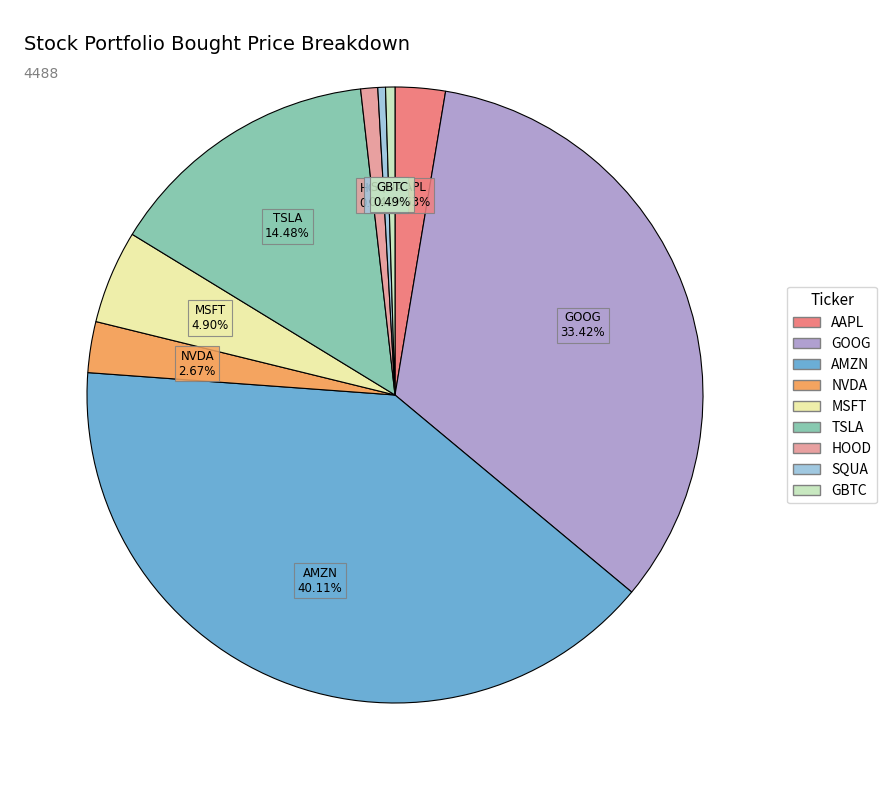

How many slices are in this pie chart?

9